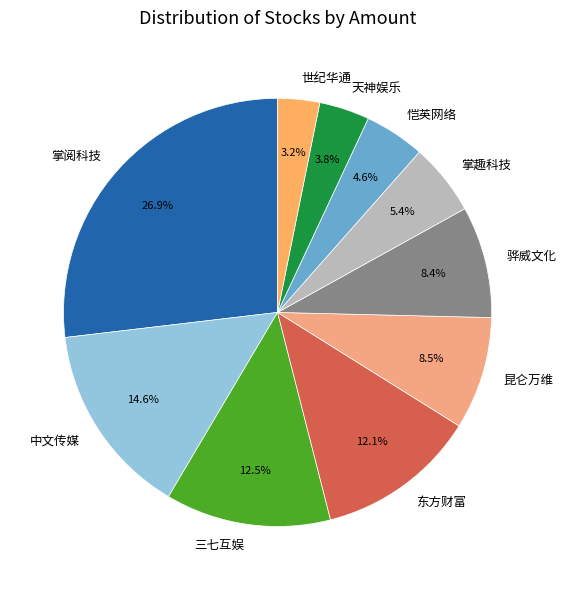

To the nearest percent, what is the difference between the 中文传媒 and 三七互娱 slice percentages?

2%